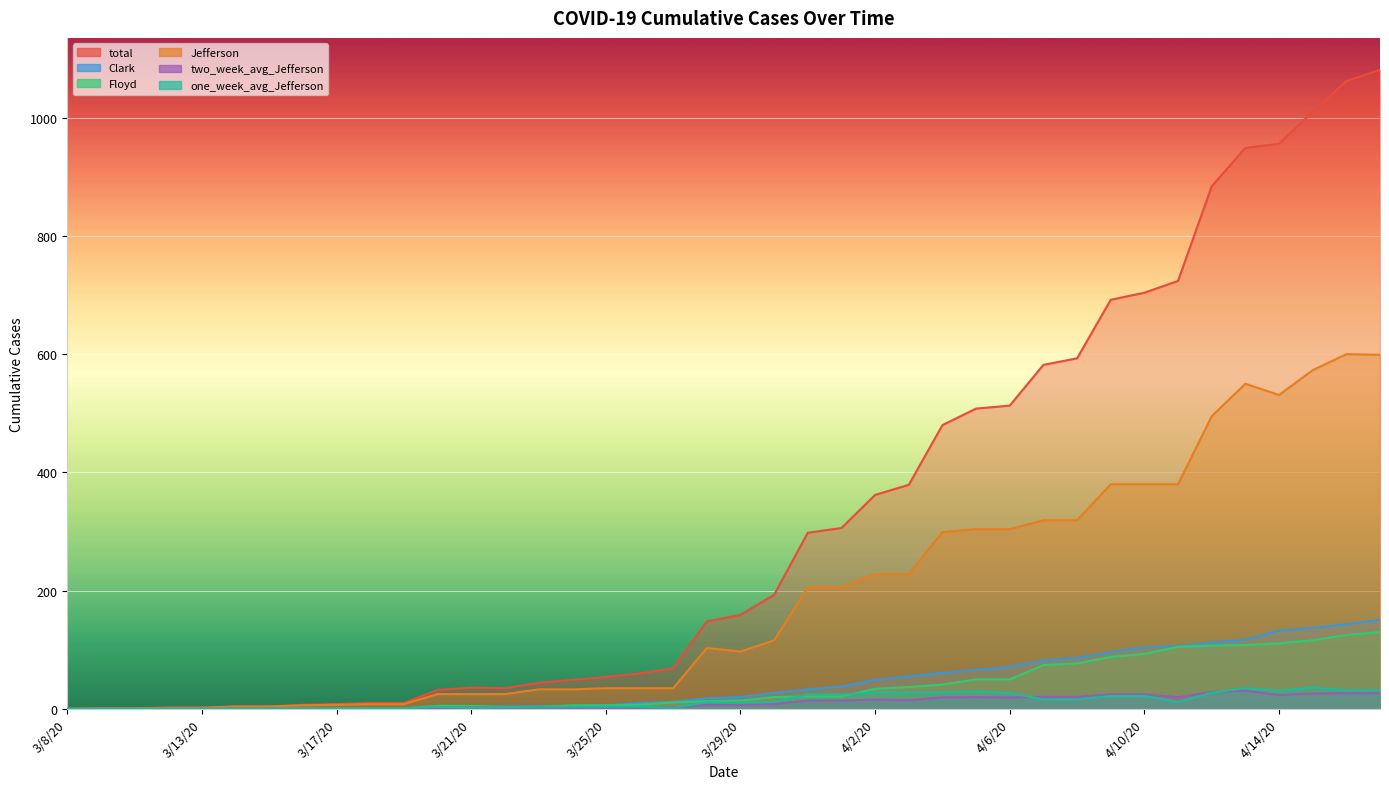

True or false: Floyd has more than 1 interior local peaks.

False